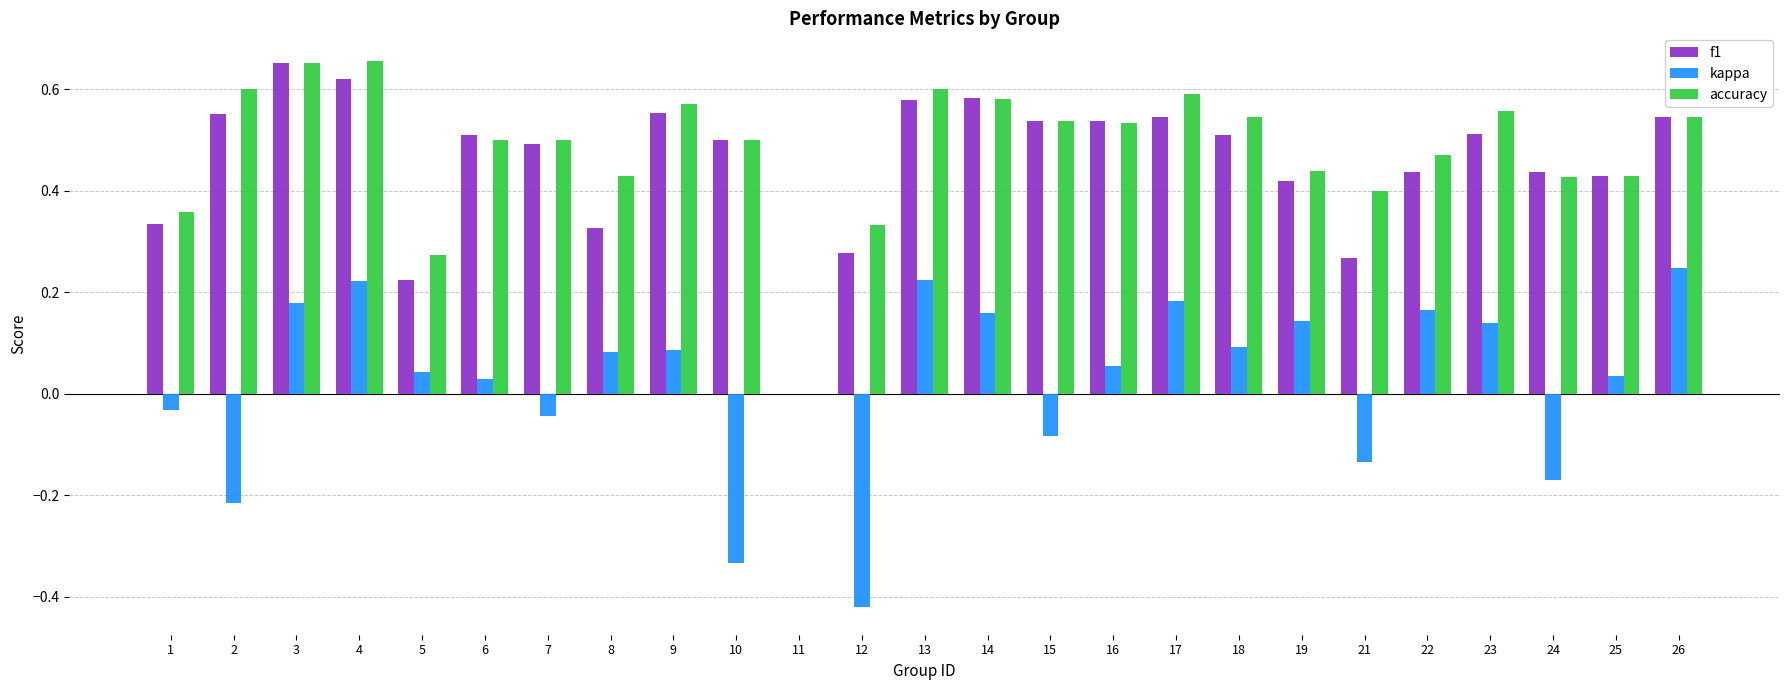

True or false: f1 has a value of 0.6 at 4.

True